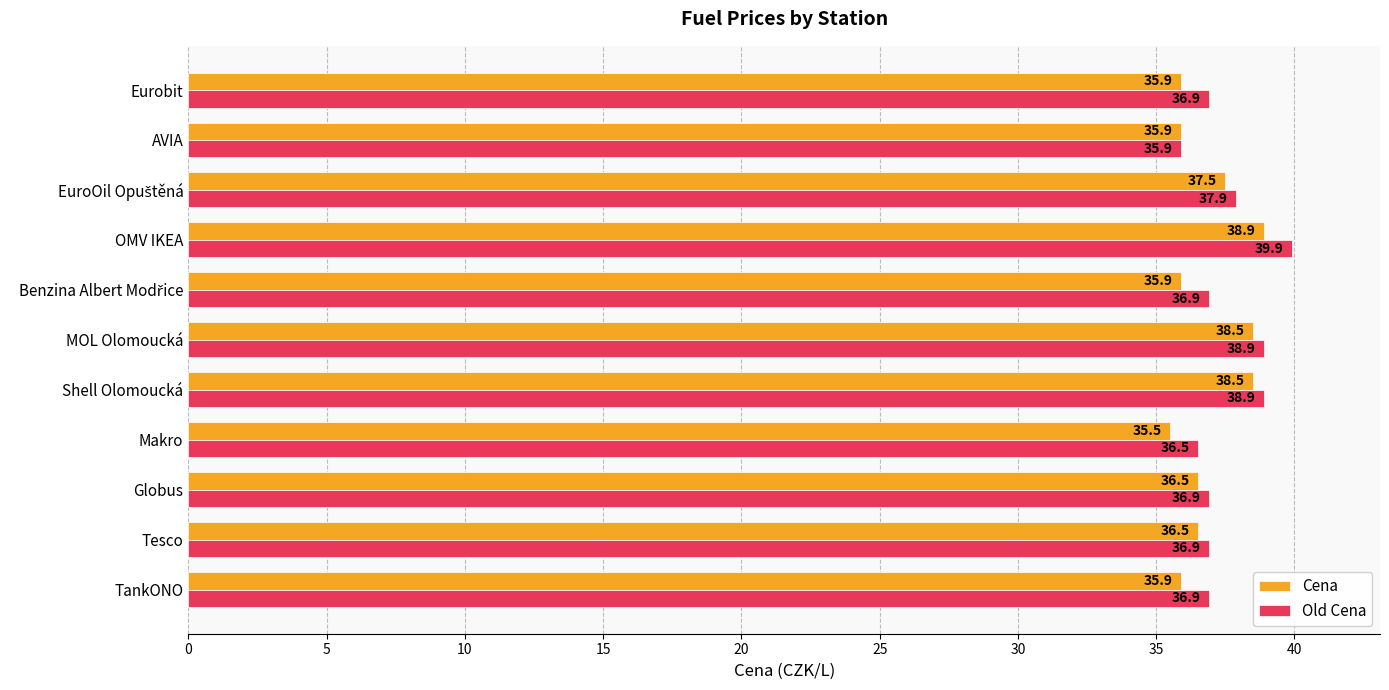

Which series has the largest range (max minus min)?

Old Cena